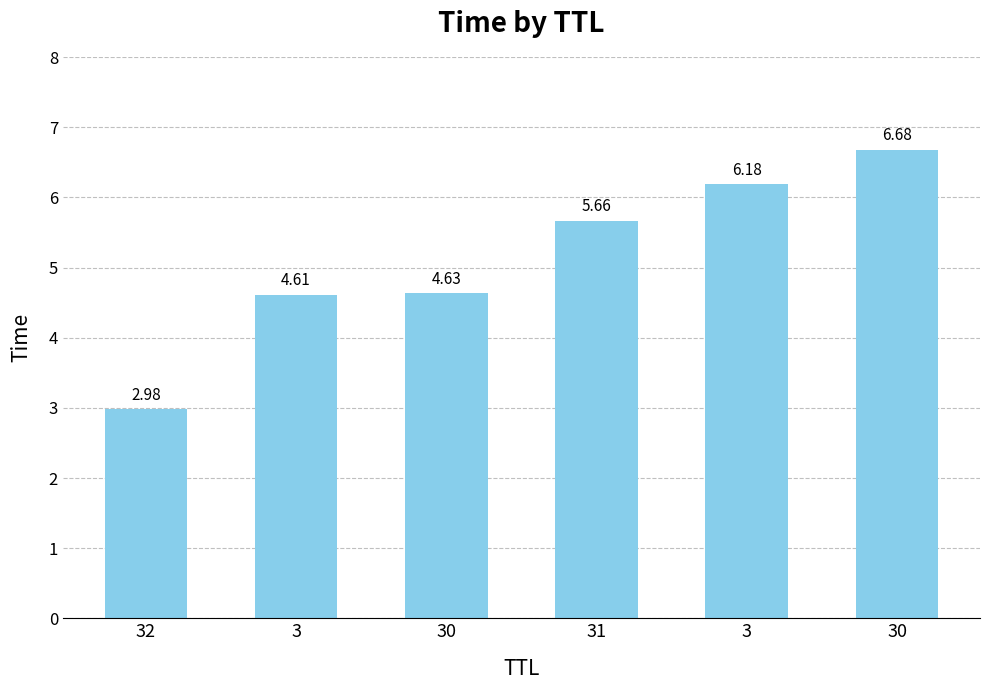

Reading left to right, extract all data points from this chart.

32=3.0	3=4.6	30=4.6	31=5.7	3=6.2	30=6.7